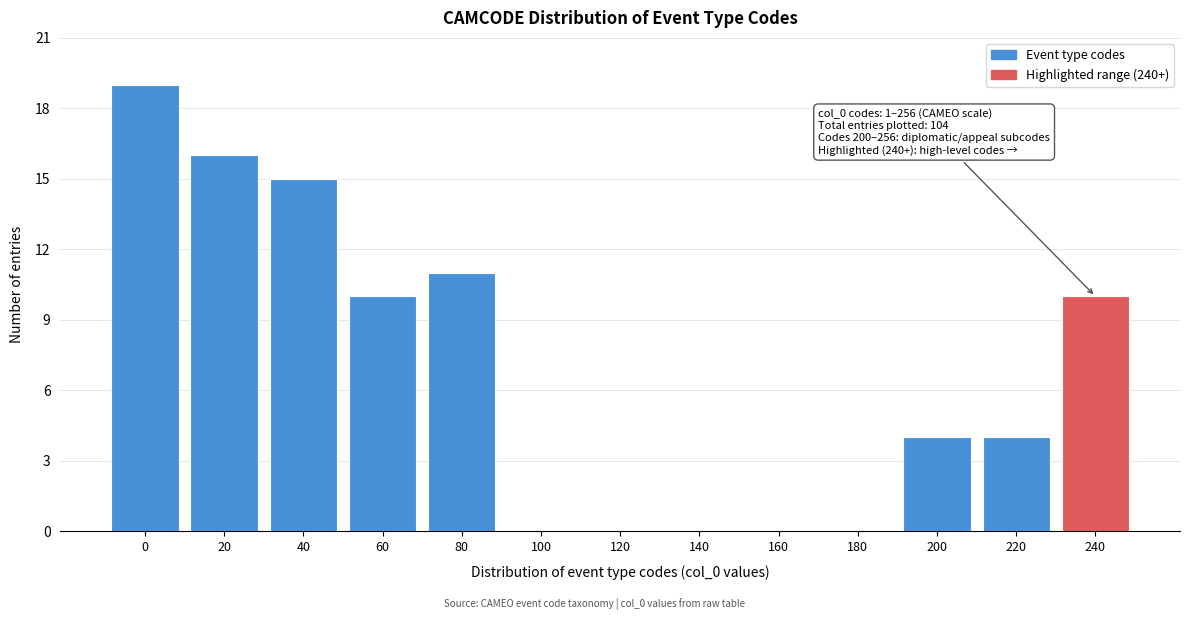

Reading left to right, what are all the values shown in this chart?

0=19	20=16	40=15	60=10	80=11	100=0	120=0	140=0	160=0	180=0	200=4	220=4	240=10